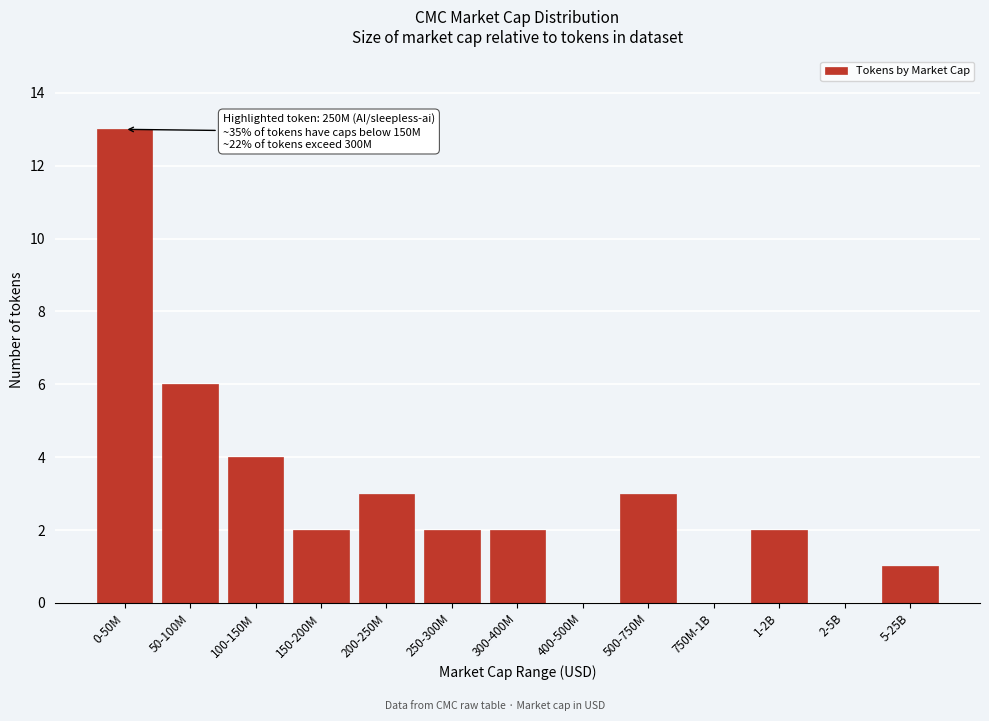

Reading right to left, what are all the values shown in this chart?

5-25B=1	2-5B=0	1-2B=2	750M-1B=0	500-750M=3	400-500M=0	300-400M=2	250-300M=2	200-250M=3	150-200M=2	100-150M=4	50-100M=6	0-50M=13